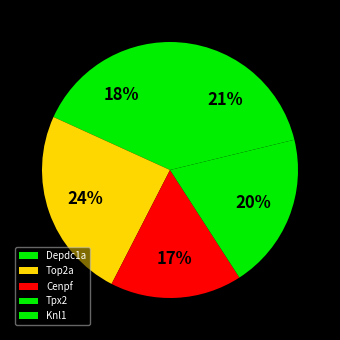

Does any single category account for the majority?

No